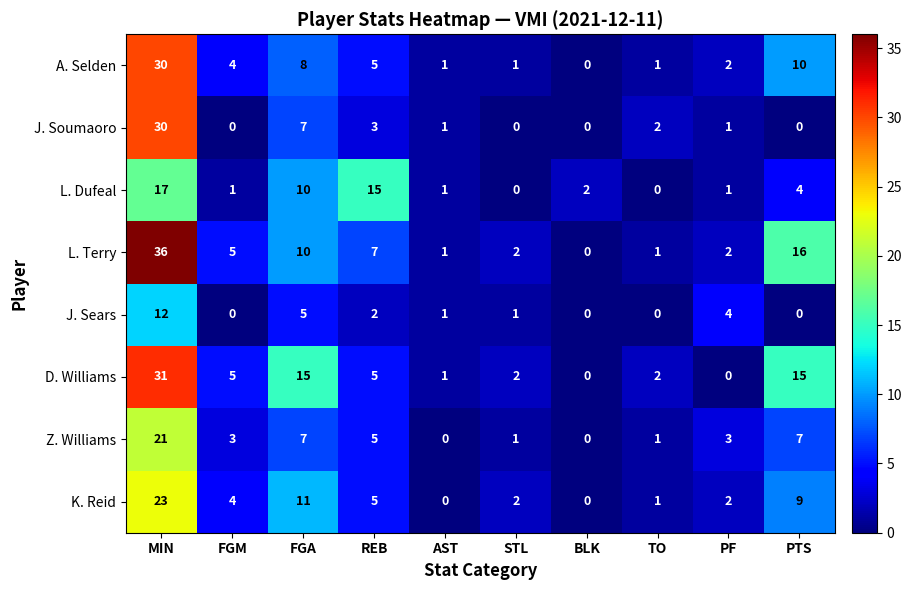

The value of J. Soumaoro at FGA is 10. True or false?

False